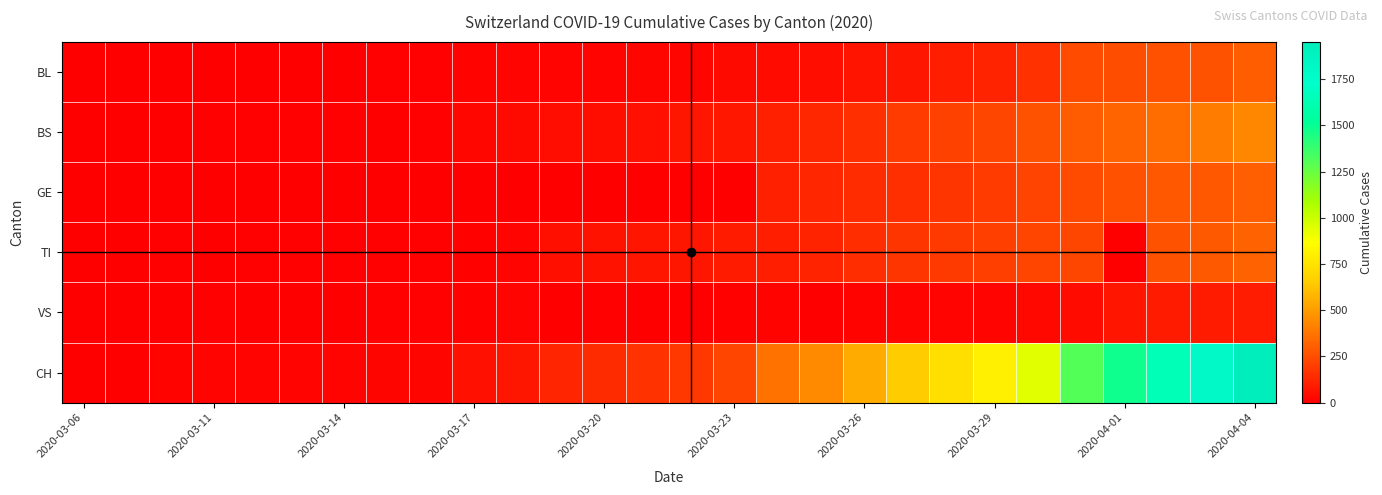

At how many categories does at least one series exceed 1887?

1